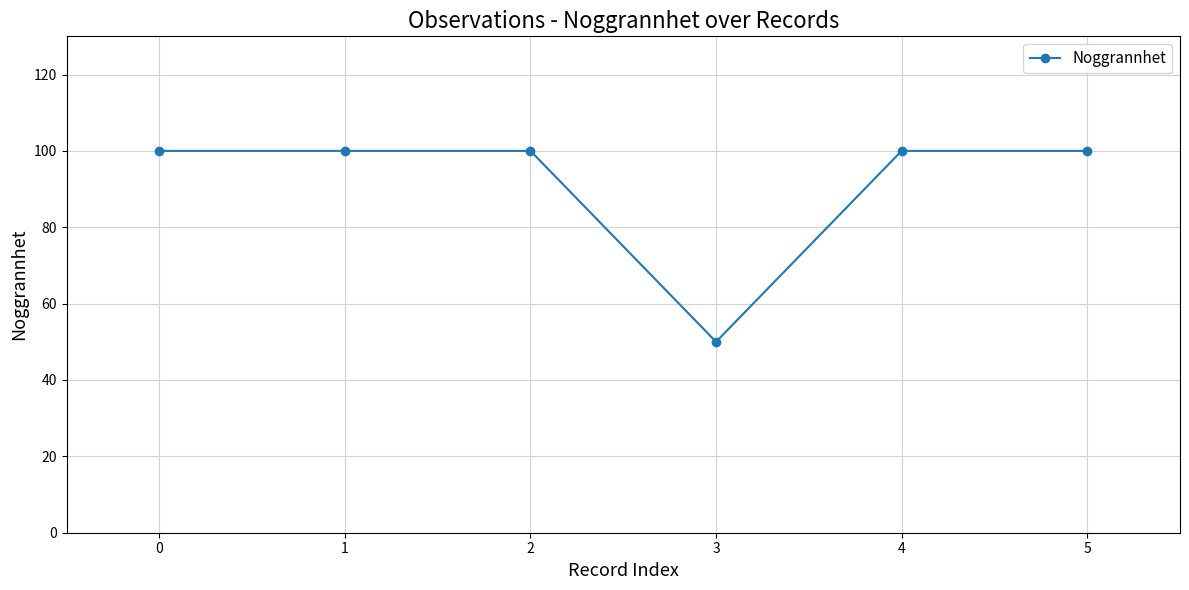

Reading left to right, list all the values displayed in this chart.

100	100	100	50	100	100